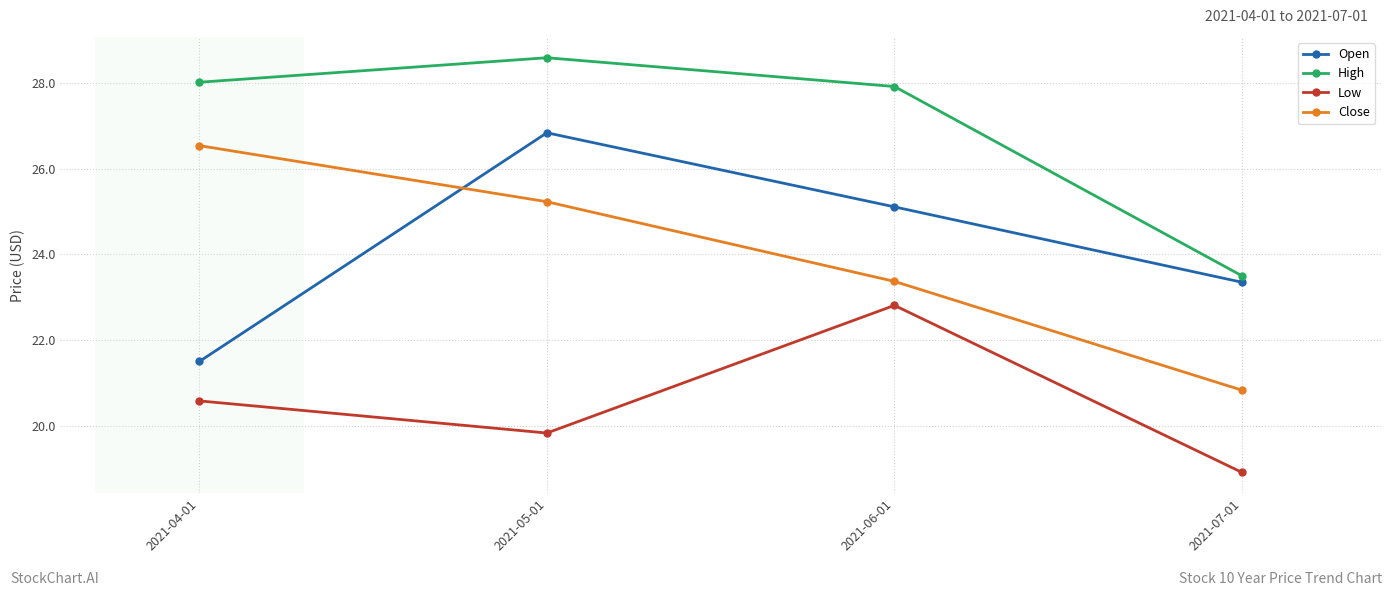

The value of High at 2021-07-01 is 38.5. True or false?

False